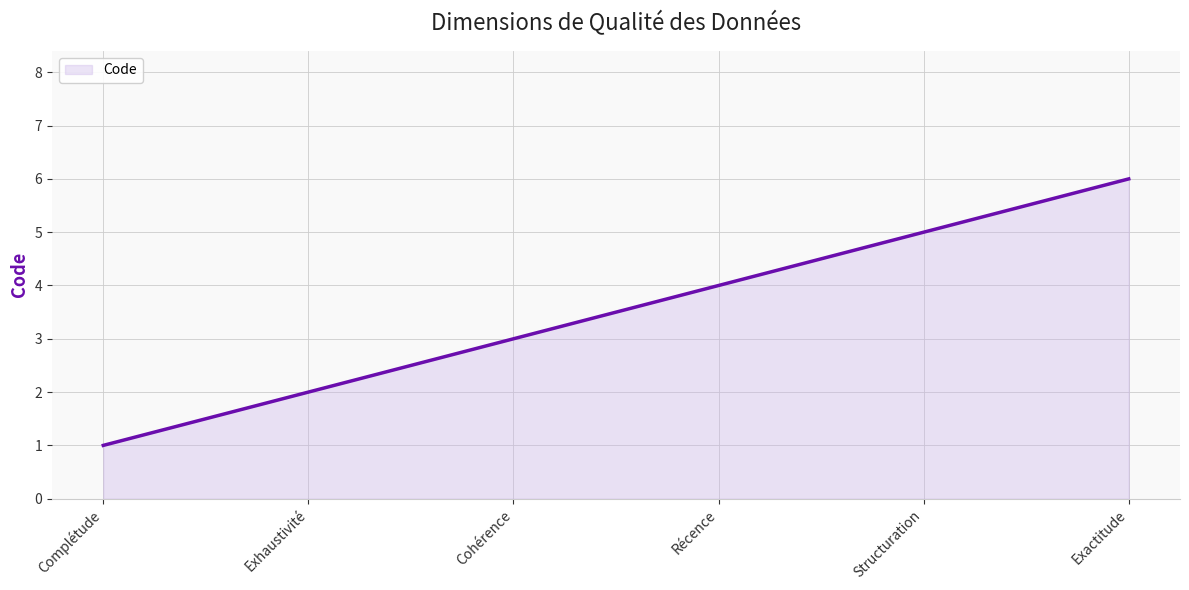

The value at Complétude is 1. True or false?

True